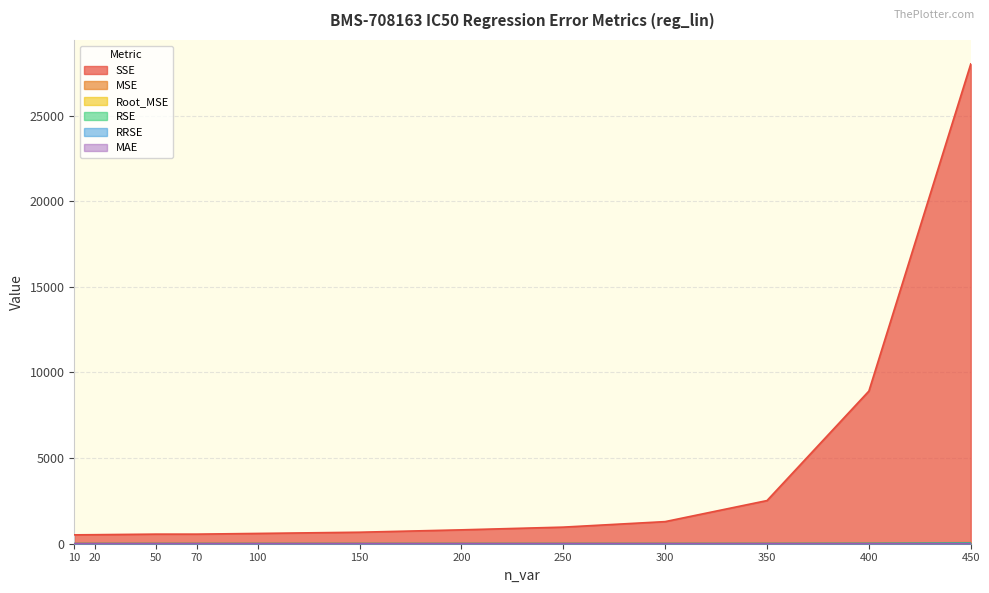

What is the value of the RSE point at the 3rd from the left?

1.0